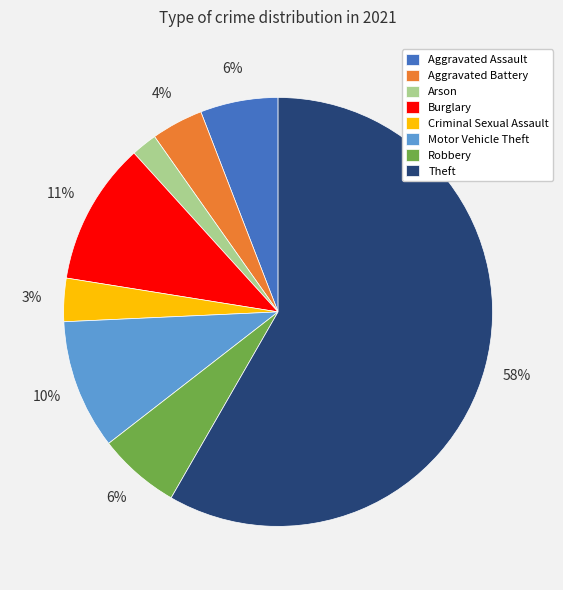

To the nearest percent, what percentage of the pie is Aggravated Battery?

4%